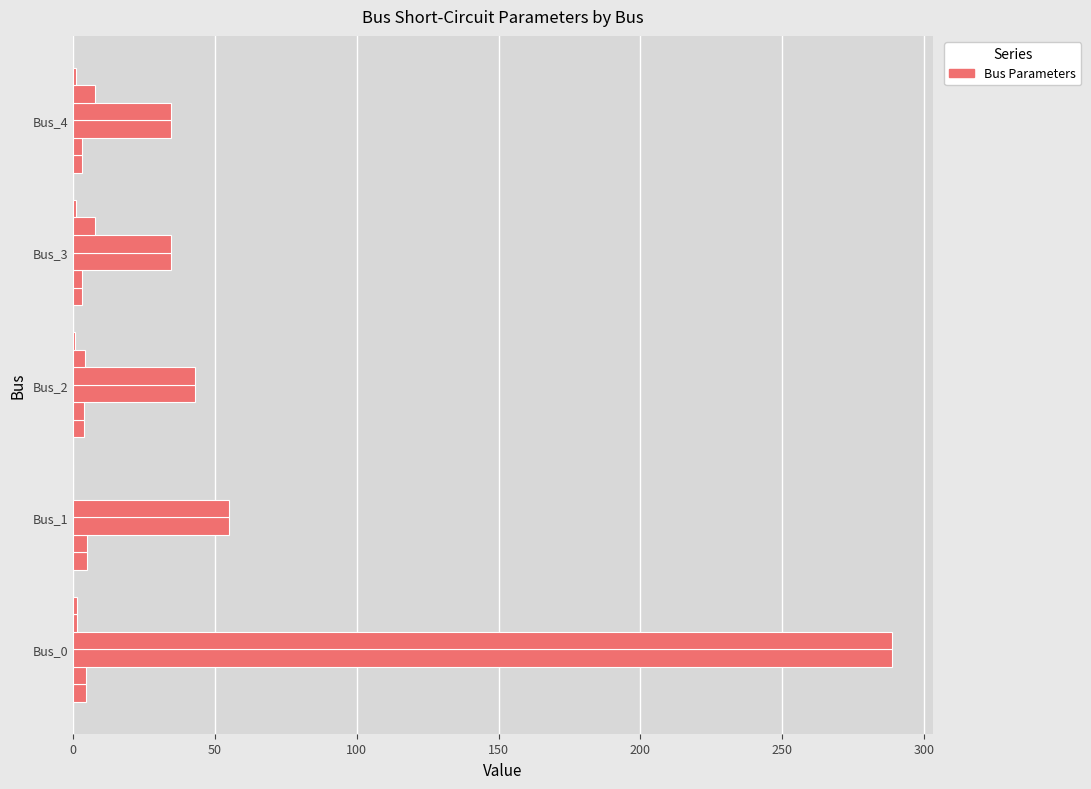

How many data points does each series have?

5